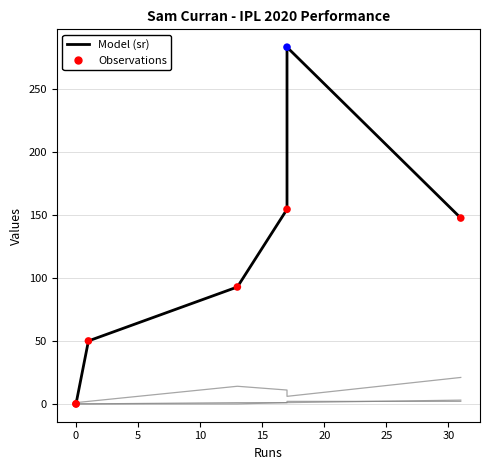

What is the total value across all series at 25?

173.6